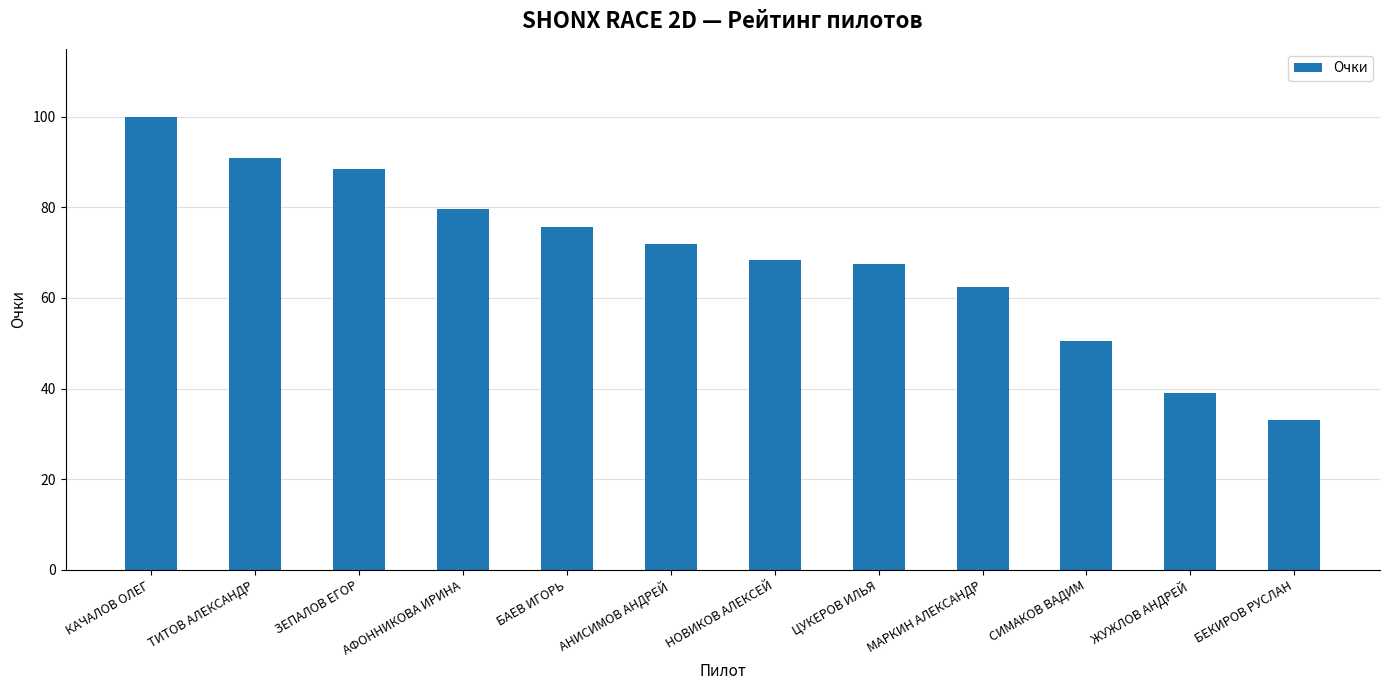

How many series are shown in this chart?

1